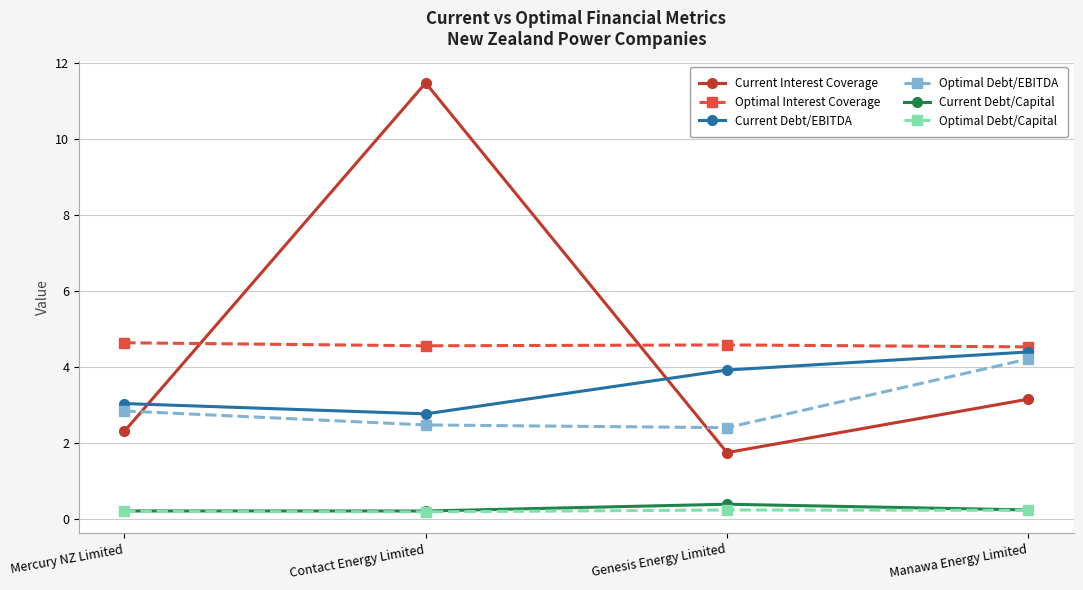

What is the label of the 1st point from the left?

Mercury NZ Limited